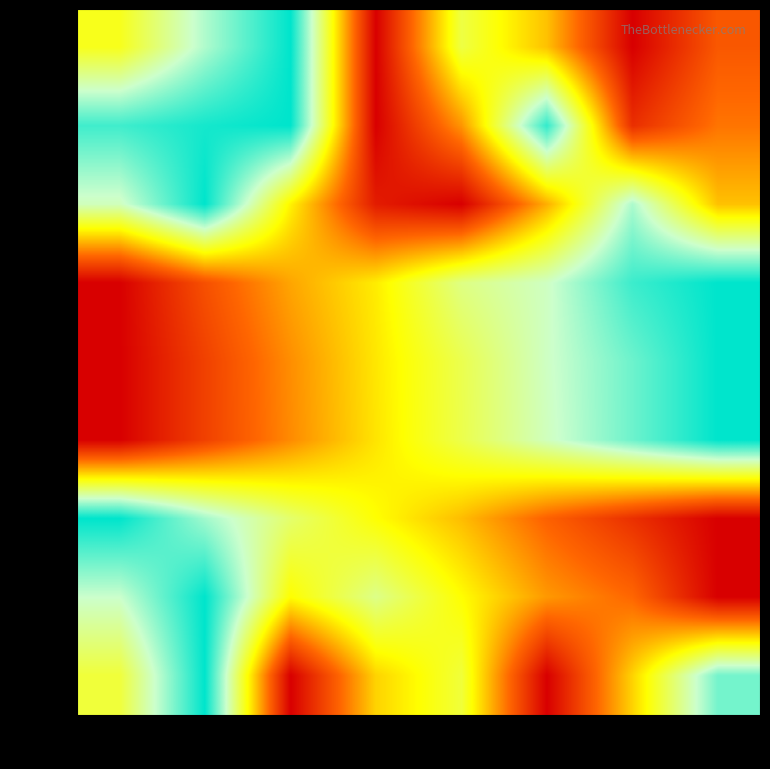

True or false: row_8 has a value of 0.2 at col_6.

False